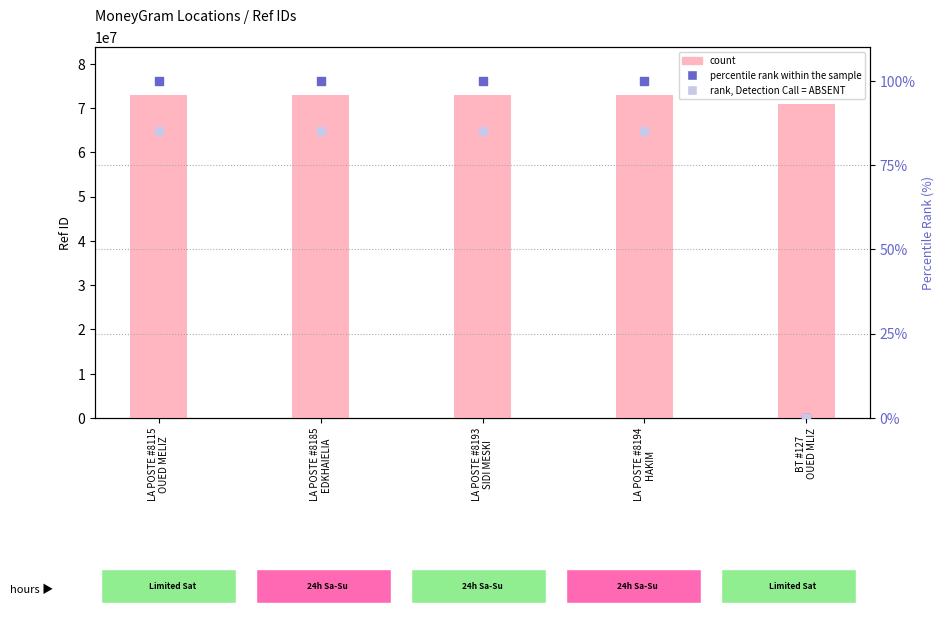

Which series contains the highest Y value?

count